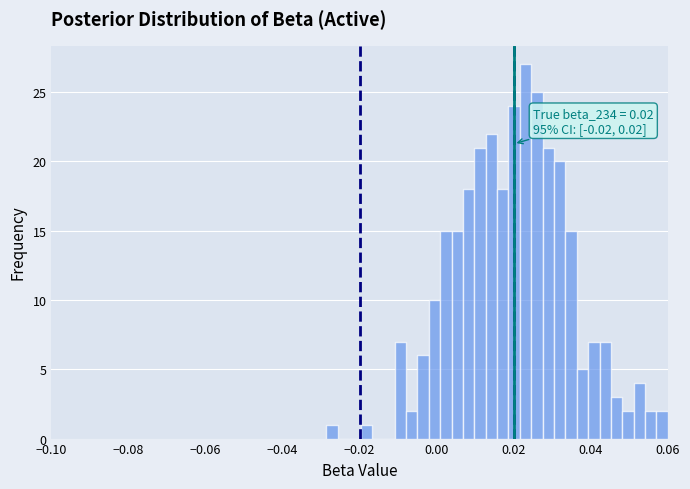

Read against the x-axis, roughly where is the centre of the tallest bar?

0.024